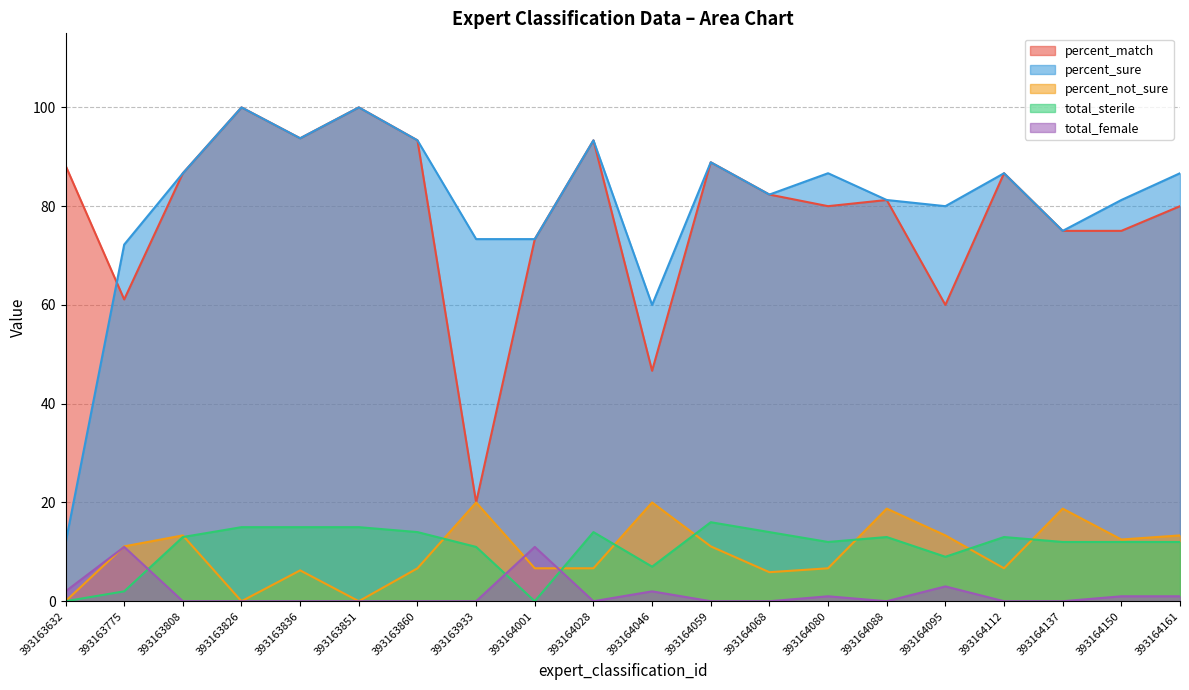

True or false: total_female has more than 2 points higher than both neighbors.

True